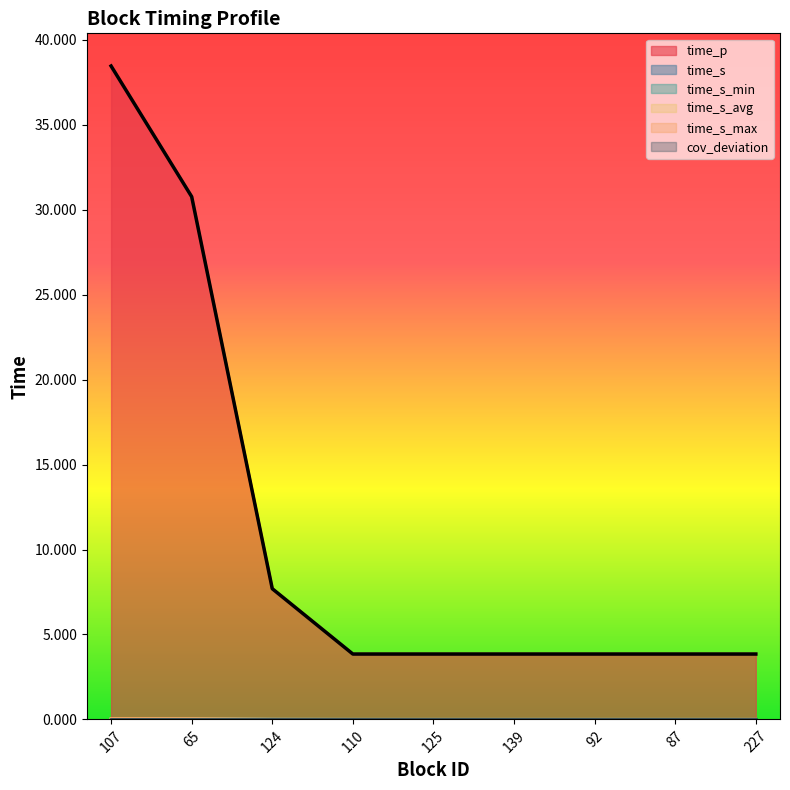

Does the chart display data point markers on the line(s)?

No